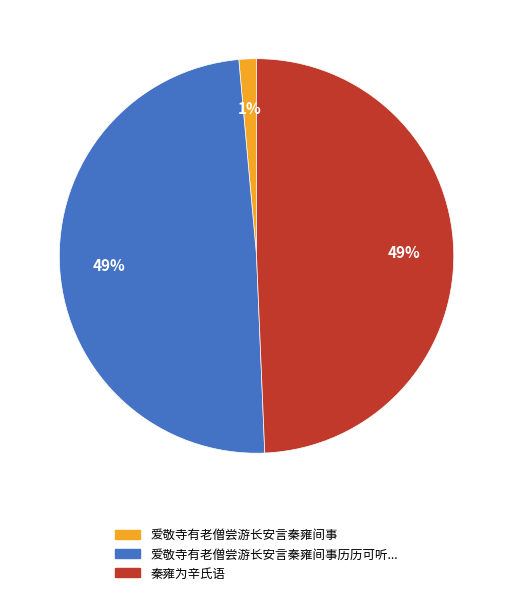

Is there a majority slice in this chart?

No